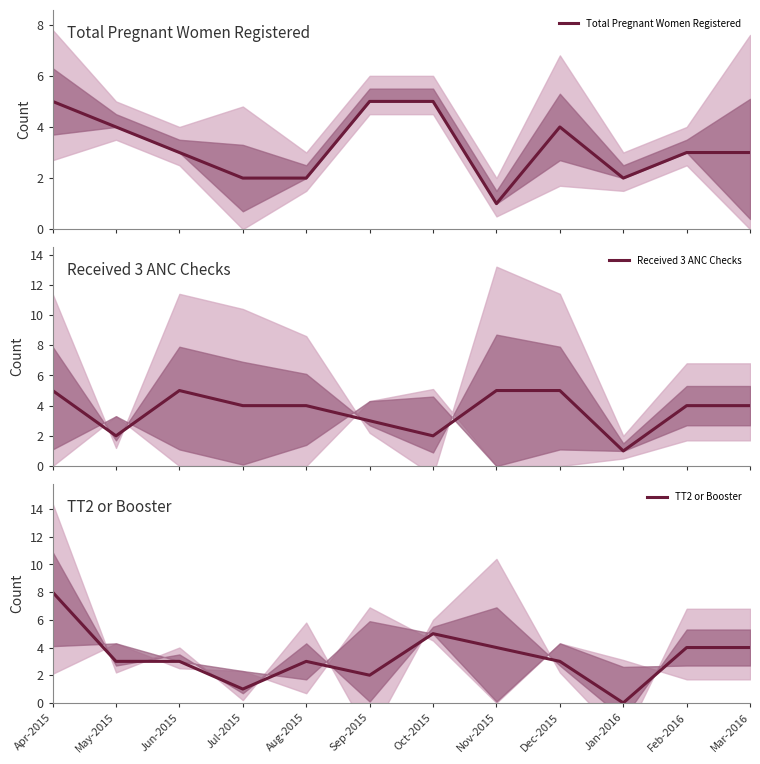

Does the chart have visible grid lines?

No